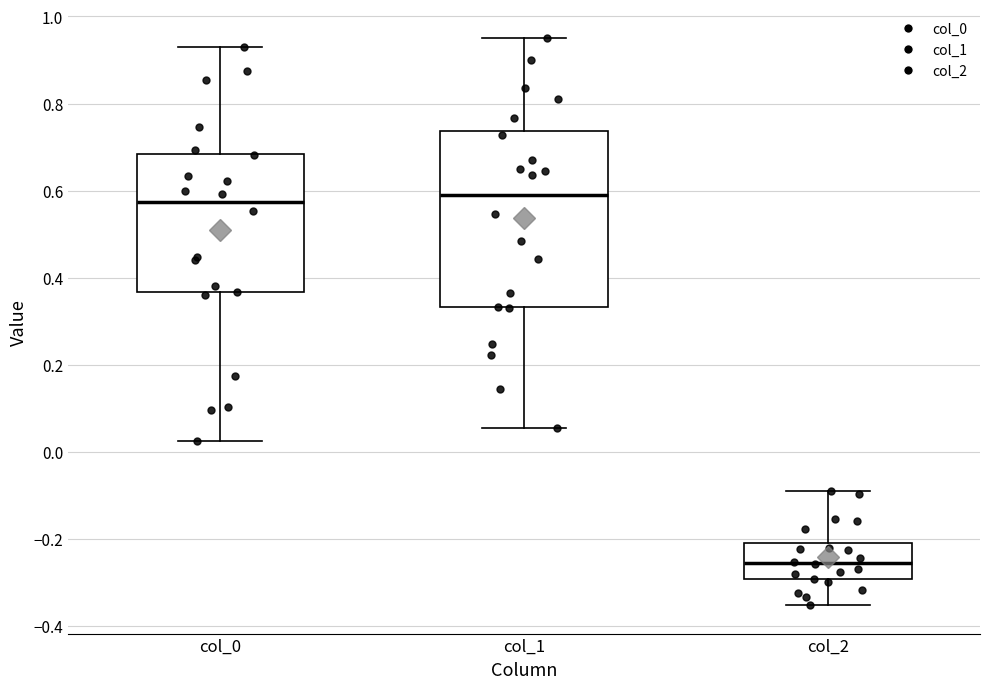

Reading left to right, read every box against the y-axis: the position of its median line, the range the box covers, and the ends of its whiskers. The values are not printed on the chart, so give them approximately, as read against the axis.

col_0: median 0.58, box 0.36 to 0.68, whiskers 0.02 to 0.94
col_1: median 0.60, box 0.34 to 0.74, whiskers 0.06 to 0.96
col_2: median -0.26, box -0.30 to -0.20, whiskers -0.36 to -0.10